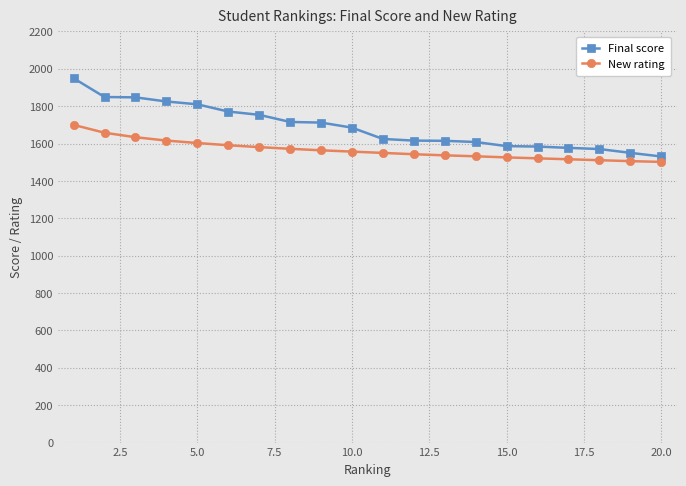

Which series has the widest spread of values?

Final score